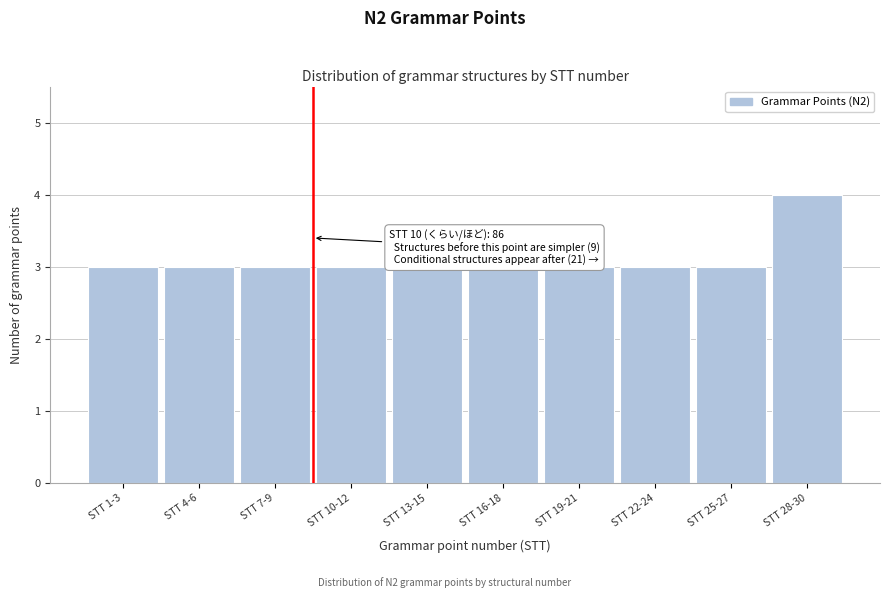

Reading left to right, extract all data points from this chart.

3	3	3	3	3	3	3	3	3	4